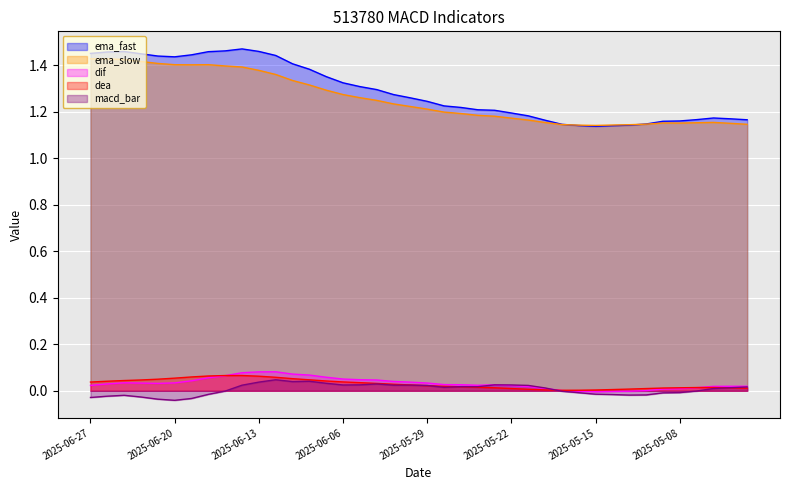

True or false: ema_slow has more than 2 interior local peaks.

True